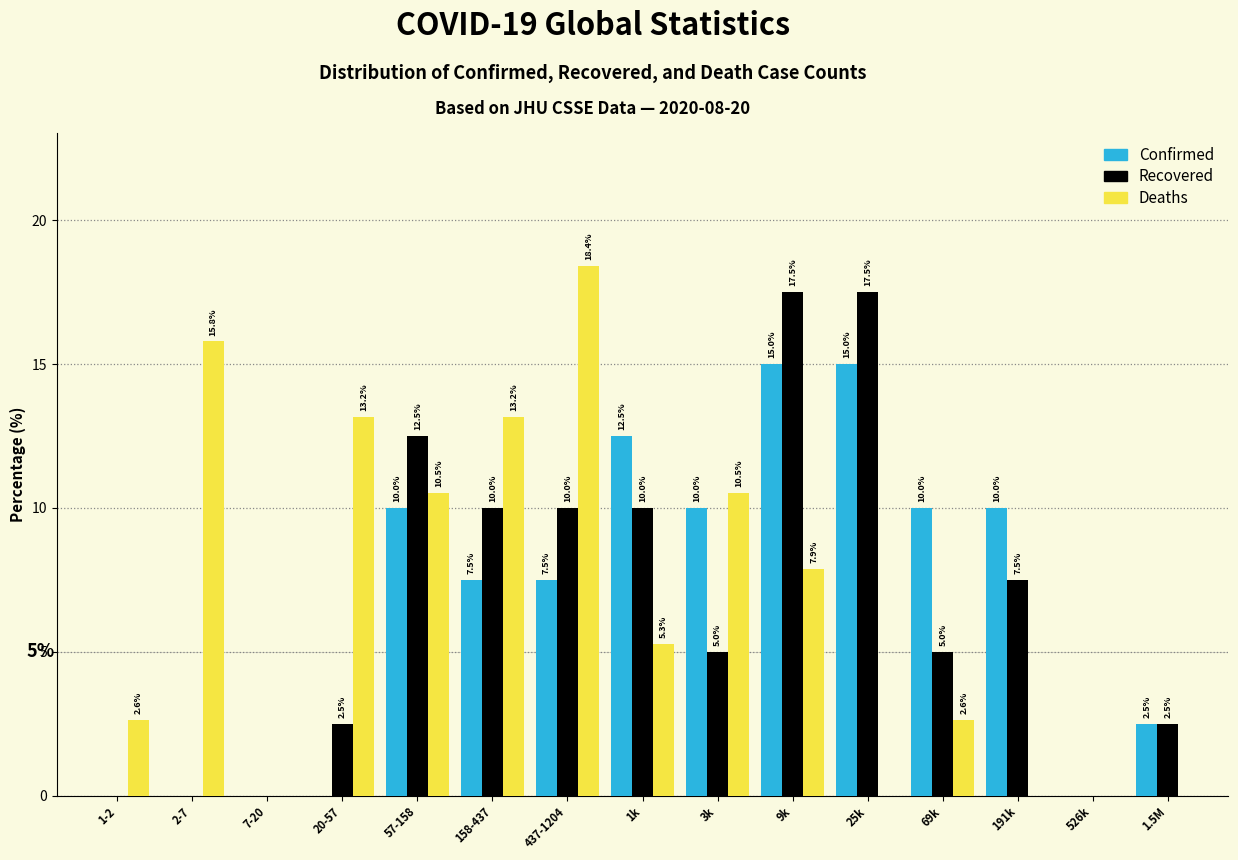

Reading right to left, what are all the values shown in this chart?

Confirmed: 1.5M=2.5	526k=0.0	191k=10.0	69k=10.0	25k=15.0	9k=15.0	3k=10.0	1k=12.5	437-1204=7.5	158-437=7.5	57-158=10.0	20-57=0.0	7-20=0.0	2-7=0.0	1-2=0.0
Recovered: 1.5M=2.5	526k=0.0	191k=7.5	69k=5.0	25k=17.5	9k=17.5	3k=5.0	1k=10.0	437-1204=10.0	158-437=10.0	57-158=12.5	20-57=2.5	7-20=0.0	2-7=0.0	1-2=0.0
Deaths: 1.5M=0.0	526k=0.0	191k=0.0	69k=2.6	25k=0.0	9k=7.9	3k=10.5	1k=5.3	437-1204=18.4	158-437=13.2	57-158=10.5	20-57=13.2	7-20=0.0	2-7=15.8	1-2=2.6